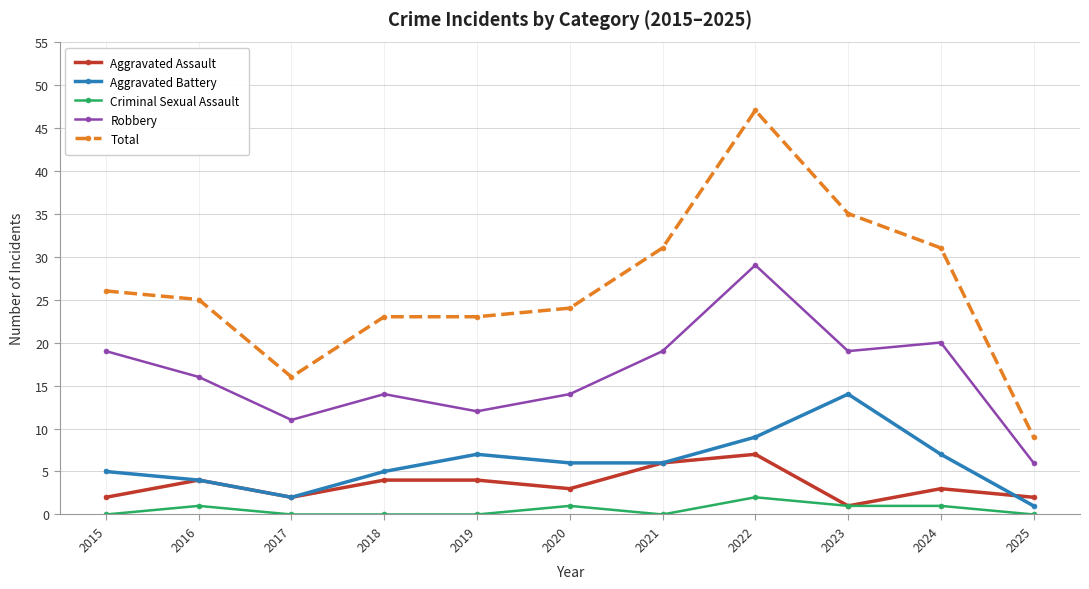

True or false: Robbery and Criminal Sexual Assault intersect in this chart.

False